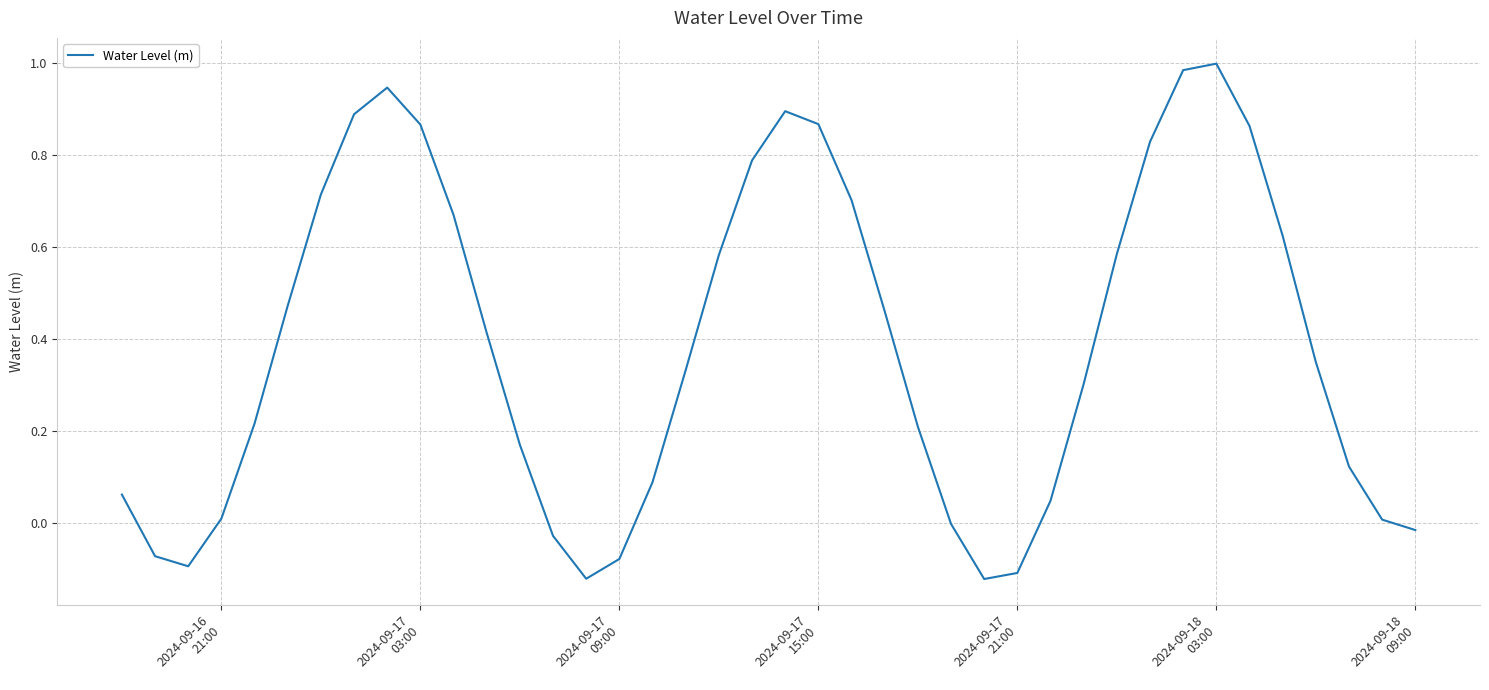

What is the difference between the maximum and minimum values?

1.1